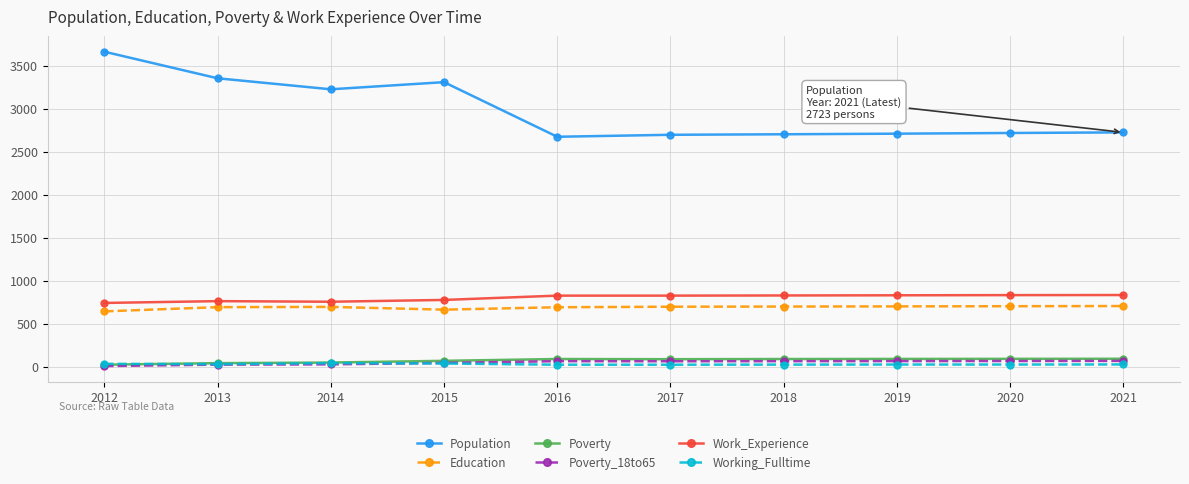

What is the sum of the Education values at 2016 and 2012?

1332